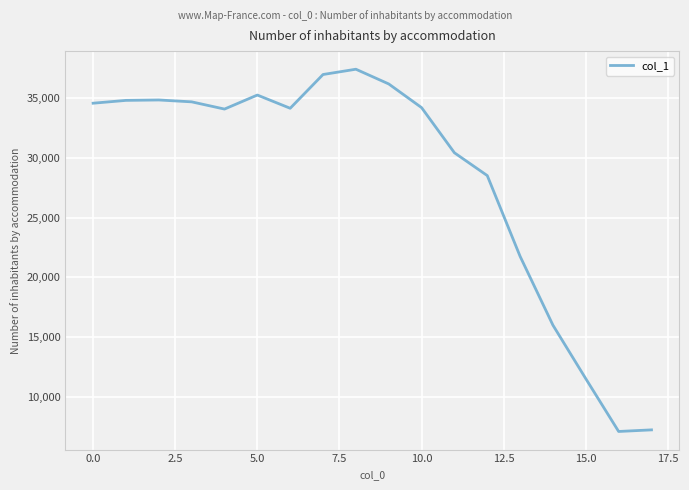

What is the difference between the maximum and minimum values?

30355